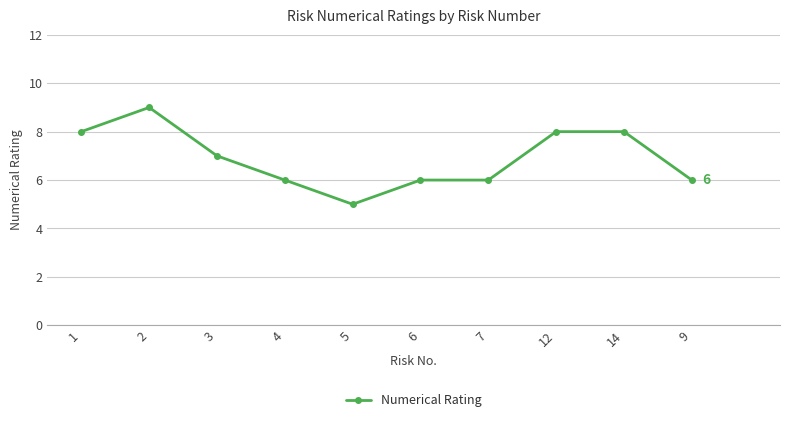

What is the difference between the maximum and minimum values?

4